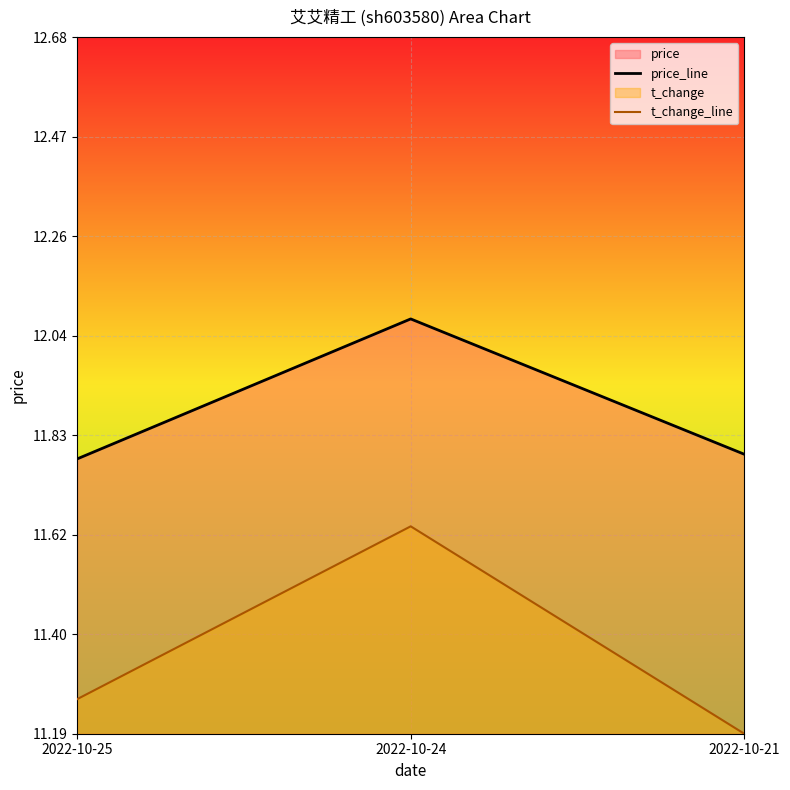

The price_line series shows 11.8 at 2022-10-21. True or false?

True